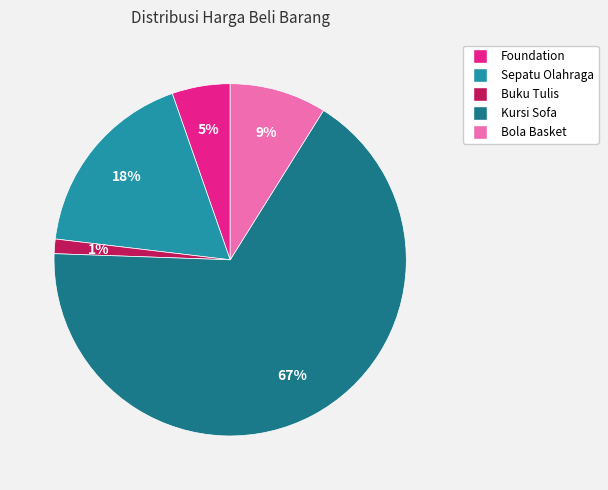

Is it true that Bola Basket is 9% of the pie?

True